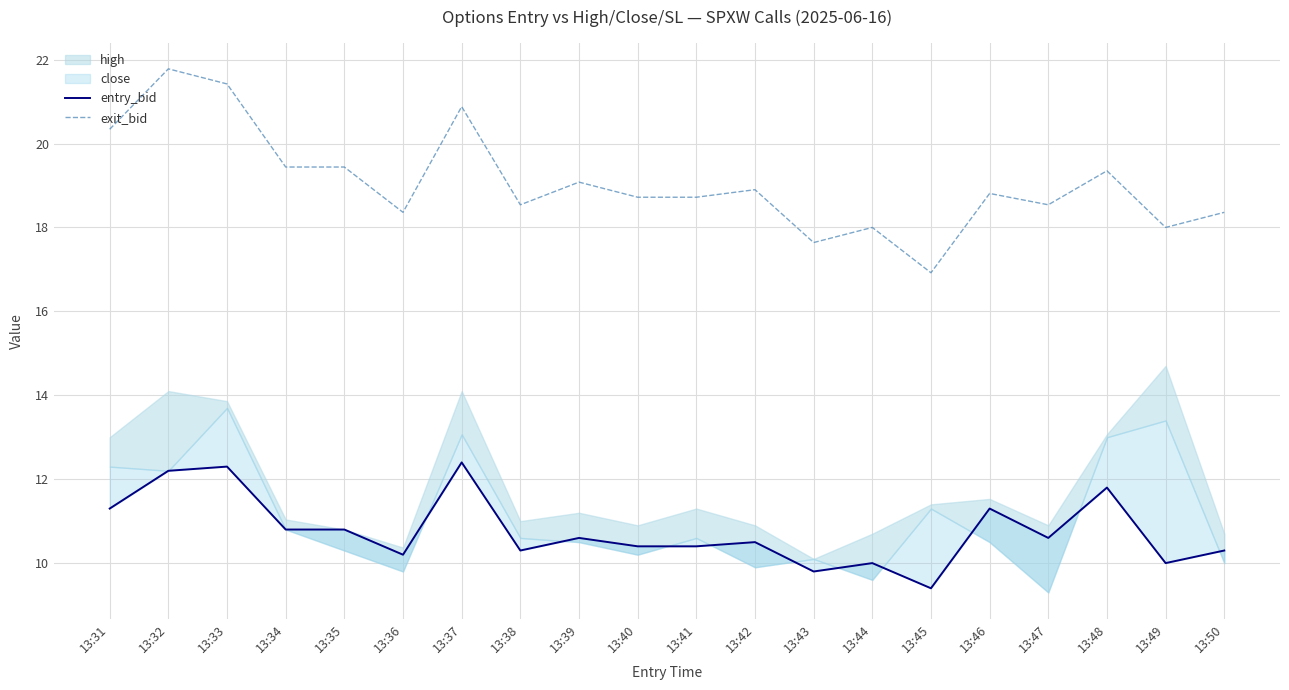

The value of exit_bid at 13:44 is 9.9. True or false?

False